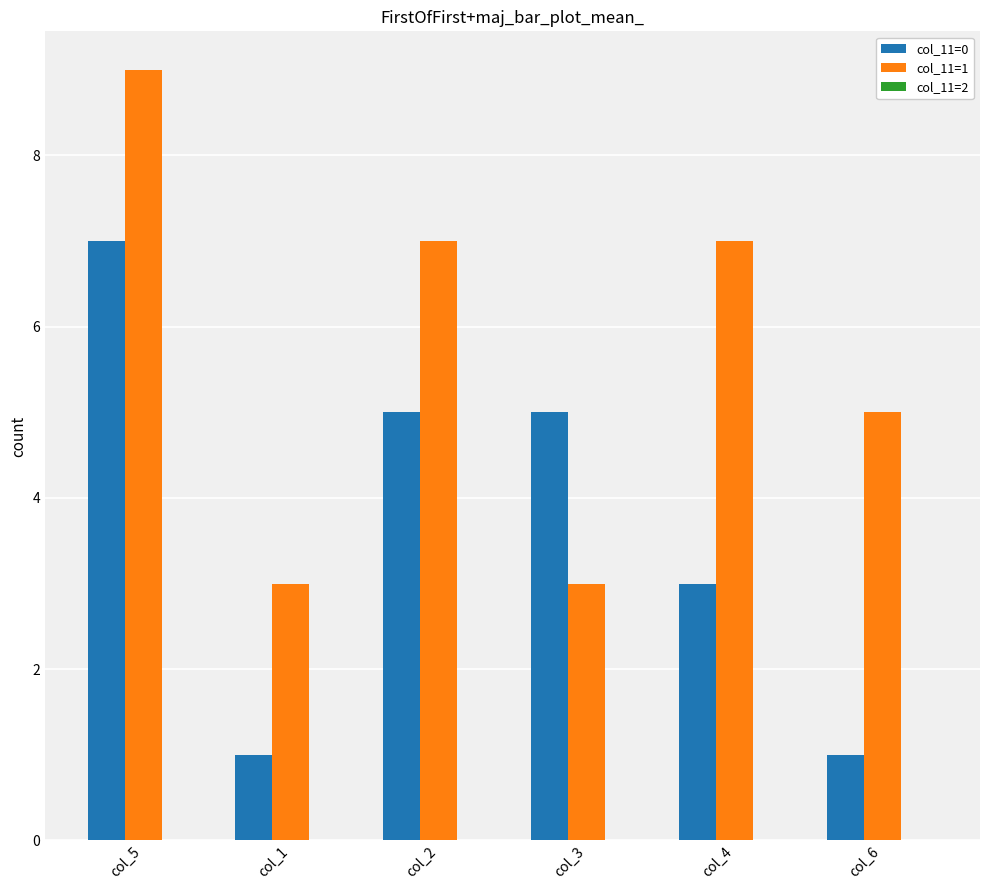

Are the bars grouped side by side (vs. stacked)?

Yes